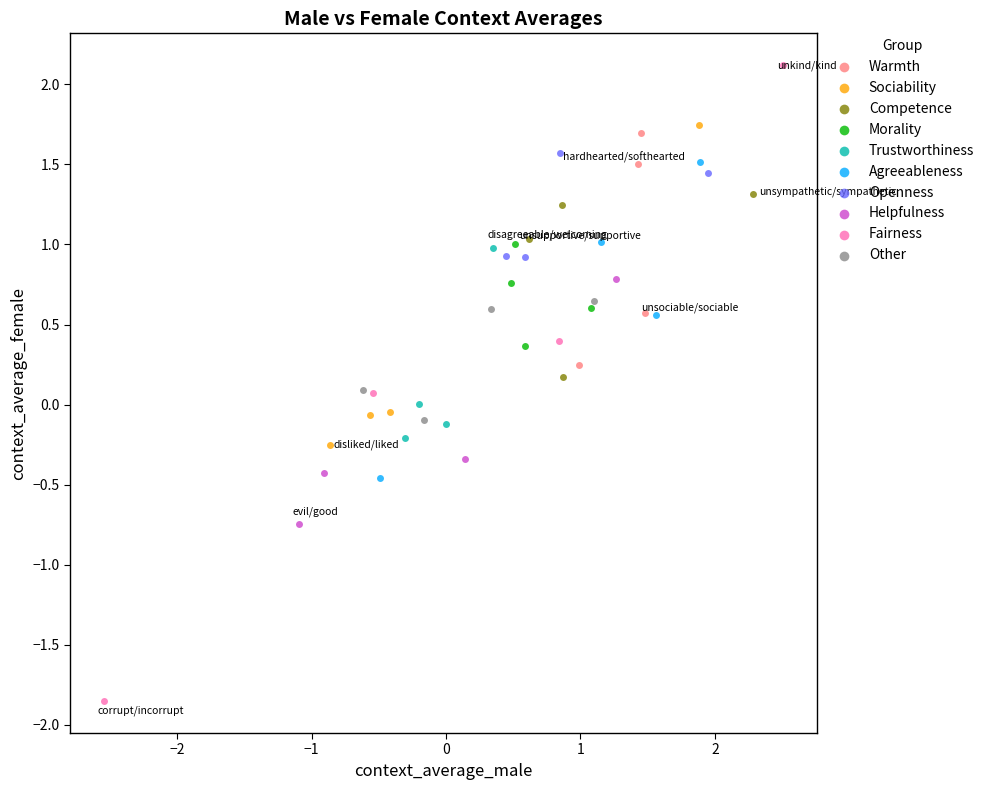

Which series reaches the minimum Y coordinate?

Fairness